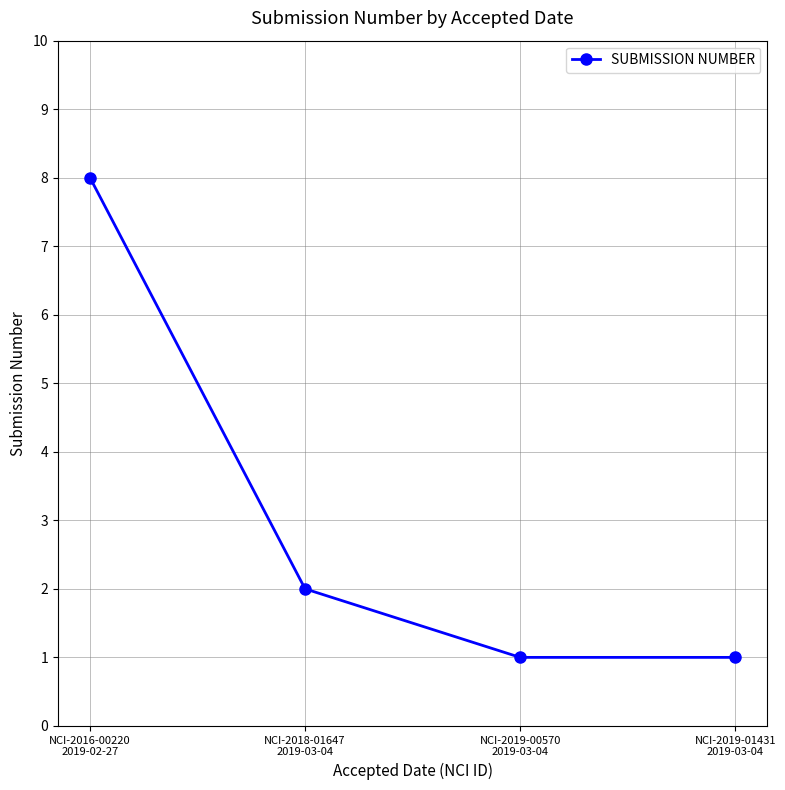

The value at NCI-2019-00570
2019-03-04 is 1. True or false?

True